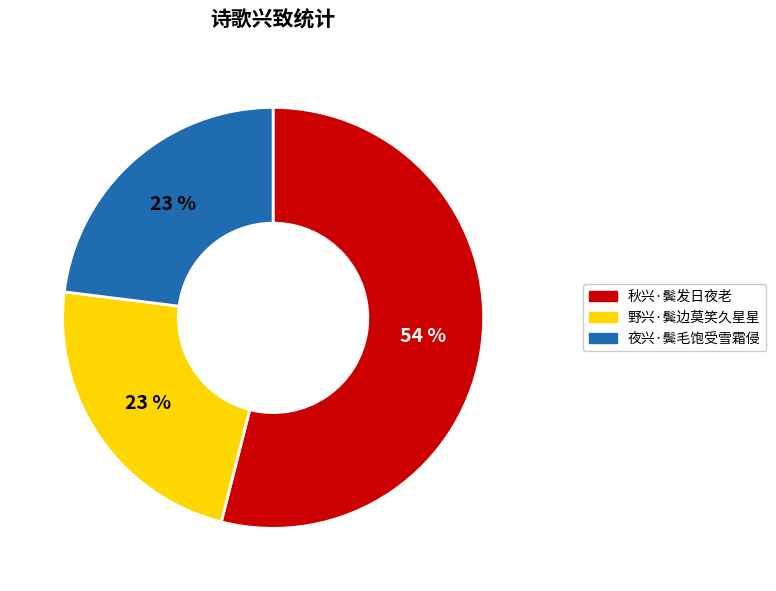

What percentage is the 夜兴·鬓毛饱受雪霜侵 slice, to the nearest percent?

23%